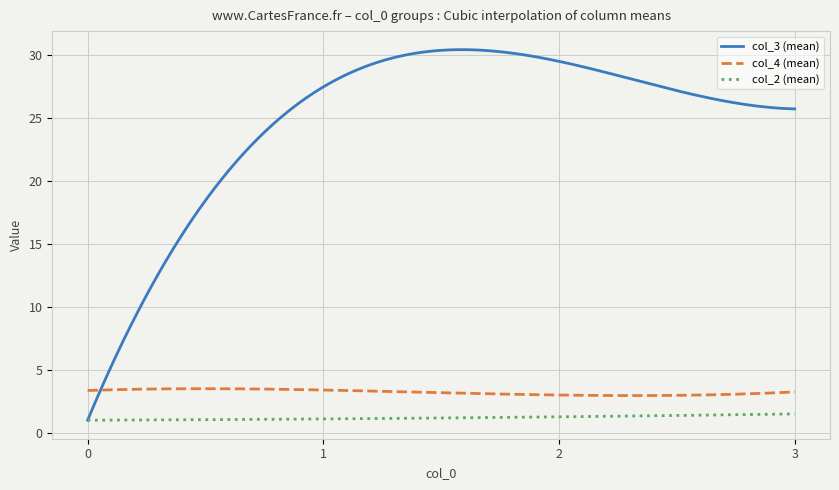

True or false: col_4 (mean) and col_2 (mean) intersect in this chart.

False